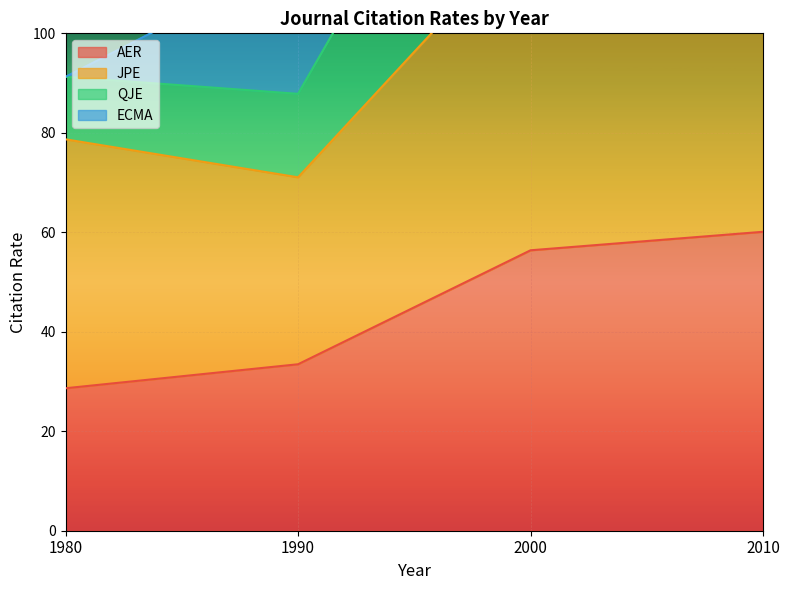

What is the difference between the maximum and second lowest values in the QJE series?

112.6